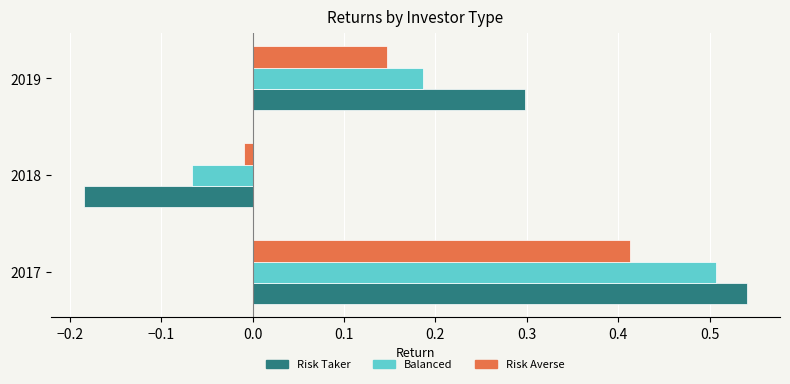

Rank the categories by Risk Averse value from highest to lowest.

2017, 2019, 2018